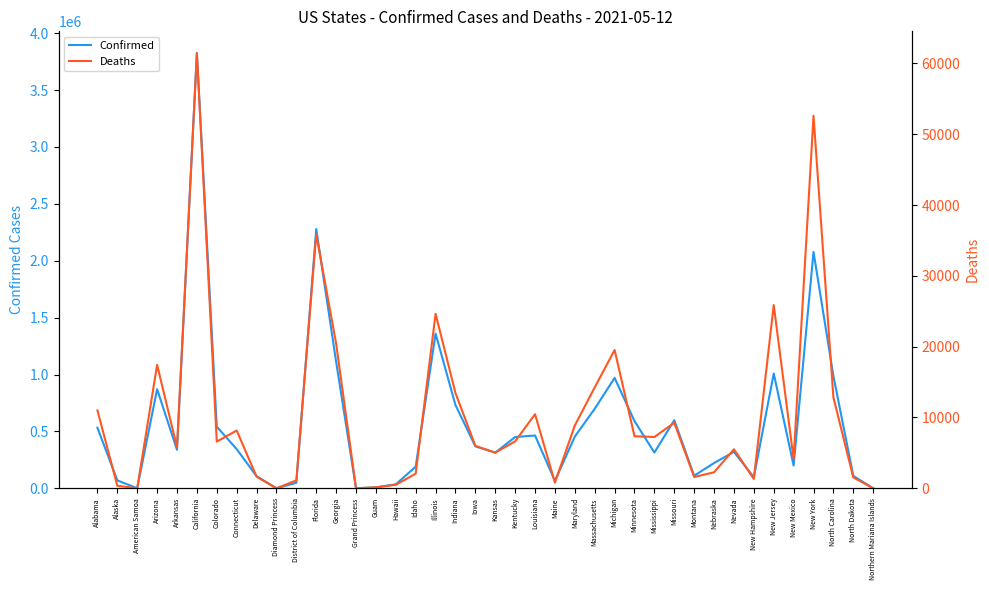

Between Minnesota and New Jersey, which series saw the biggest shift?

Confirmed